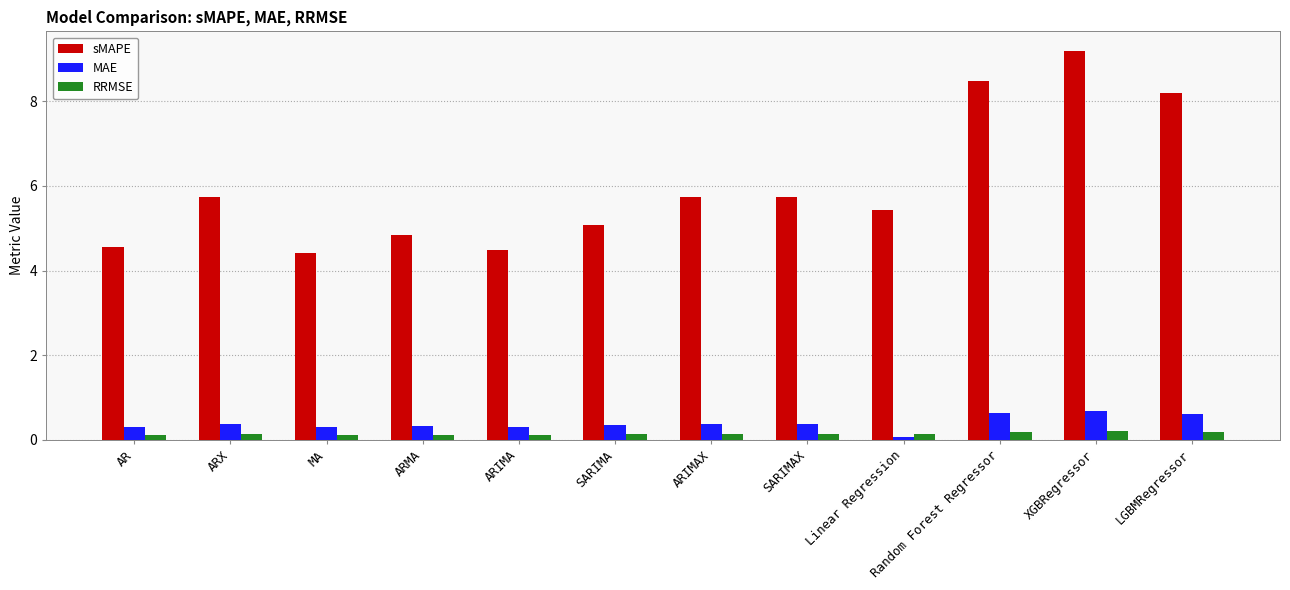

At which category is the sum across all series the highest?

XGBRegressor